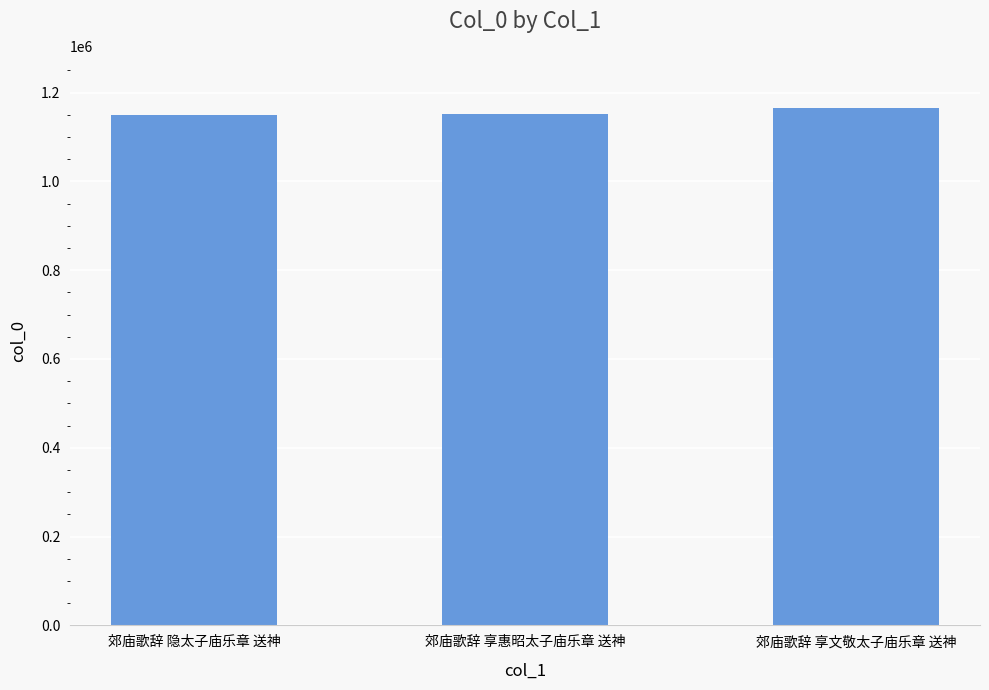

What is the greatest value displayed?

1166144